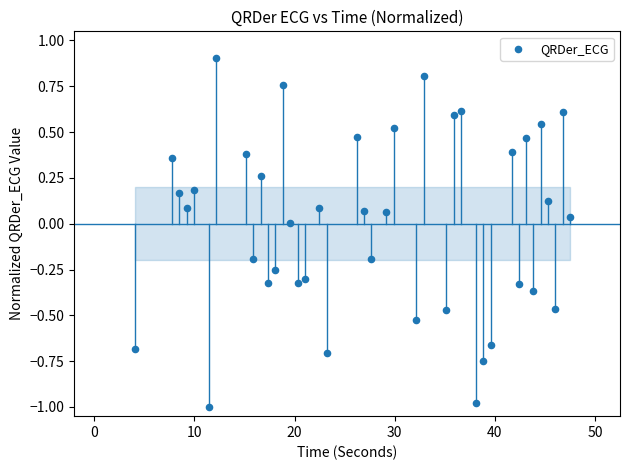

What is the range of X values (max minus min)?

43.4